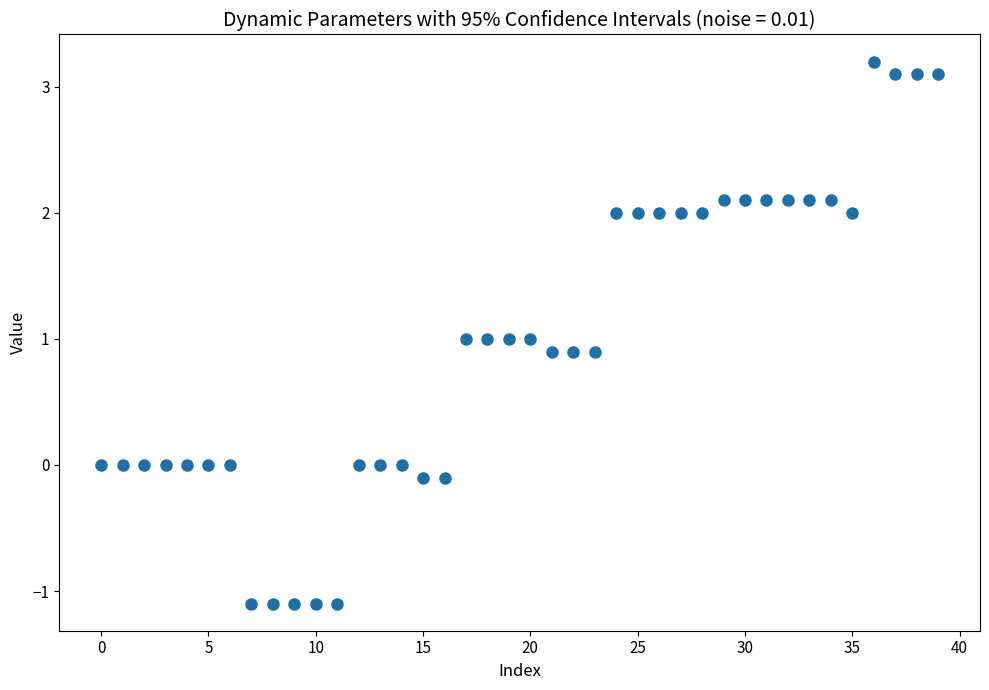

What is the range of Y values (max minus min)?

4.3